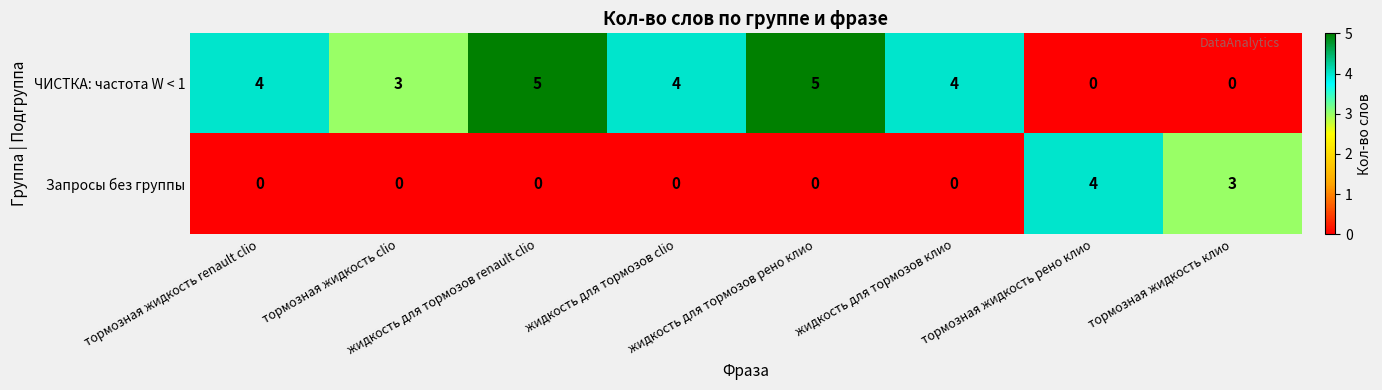

What is the difference between the highest and lowest values at жидкость для тормозов renault clio?

5